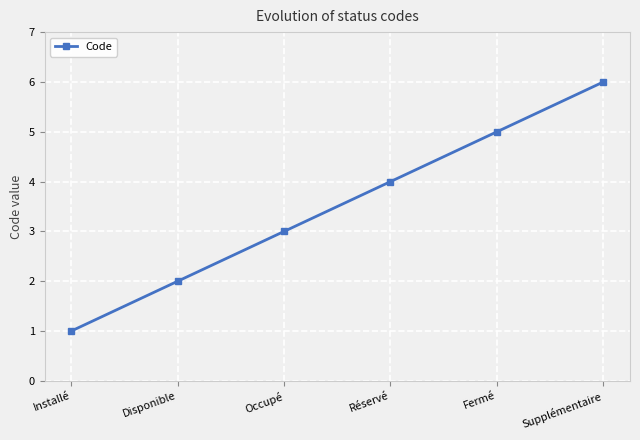

True or false: there are more than 2 points higher than both neighbors.

False